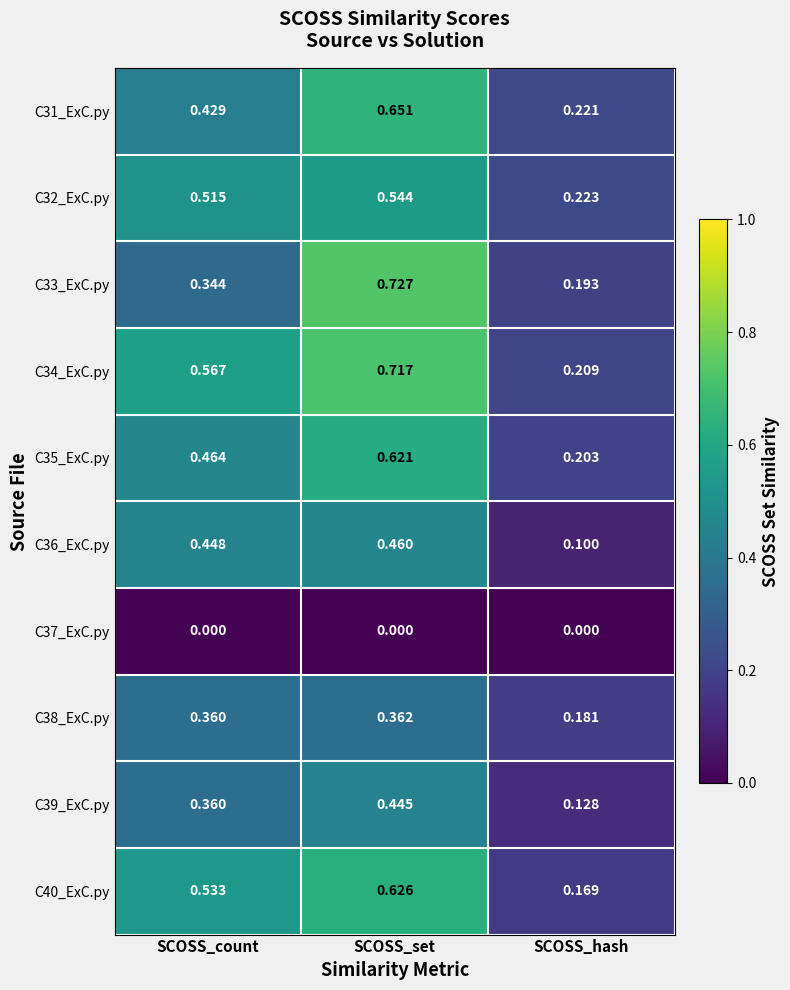

List the labels in order of C34_ExC.py value, largest first.

SCOSS_set, SCOSS_count, SCOSS_hash